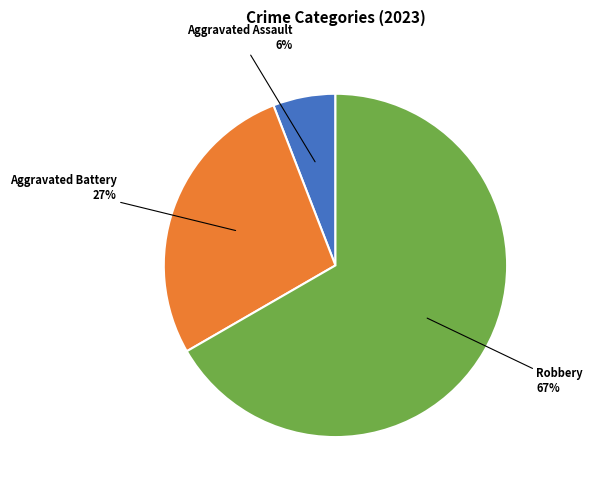

Which has a higher value, Robbery or Aggravated Battery?

Robbery